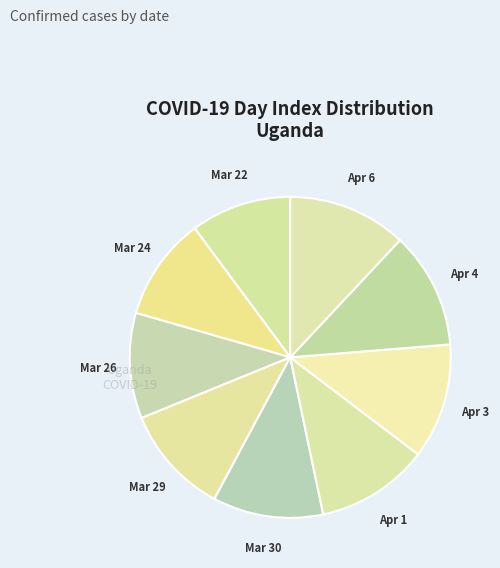

How many segments does this pie chart have?

9